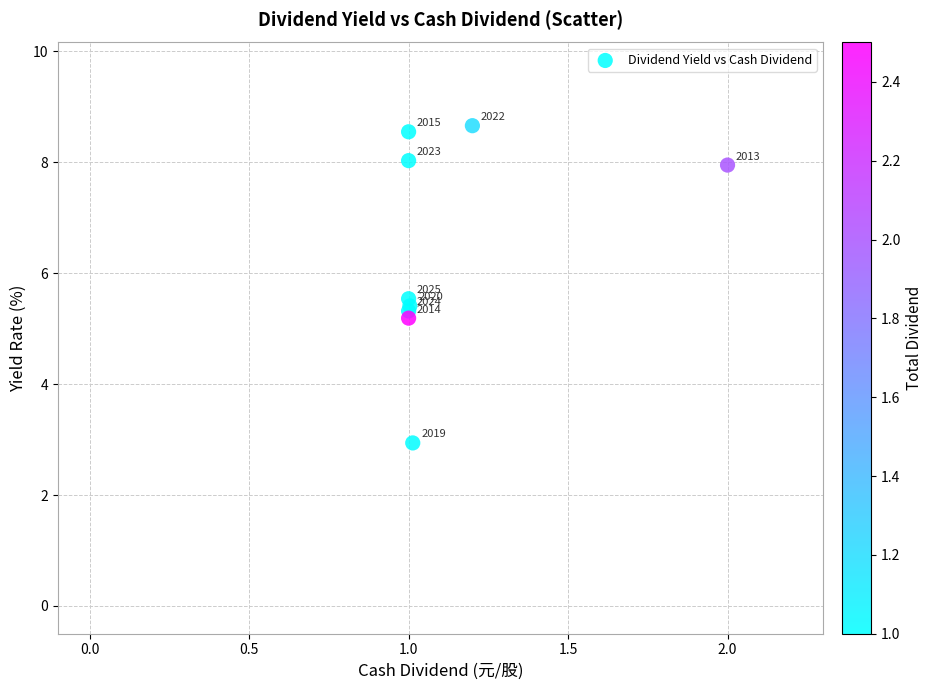

What Y value in the scatter plot is closest to 5?

5.2